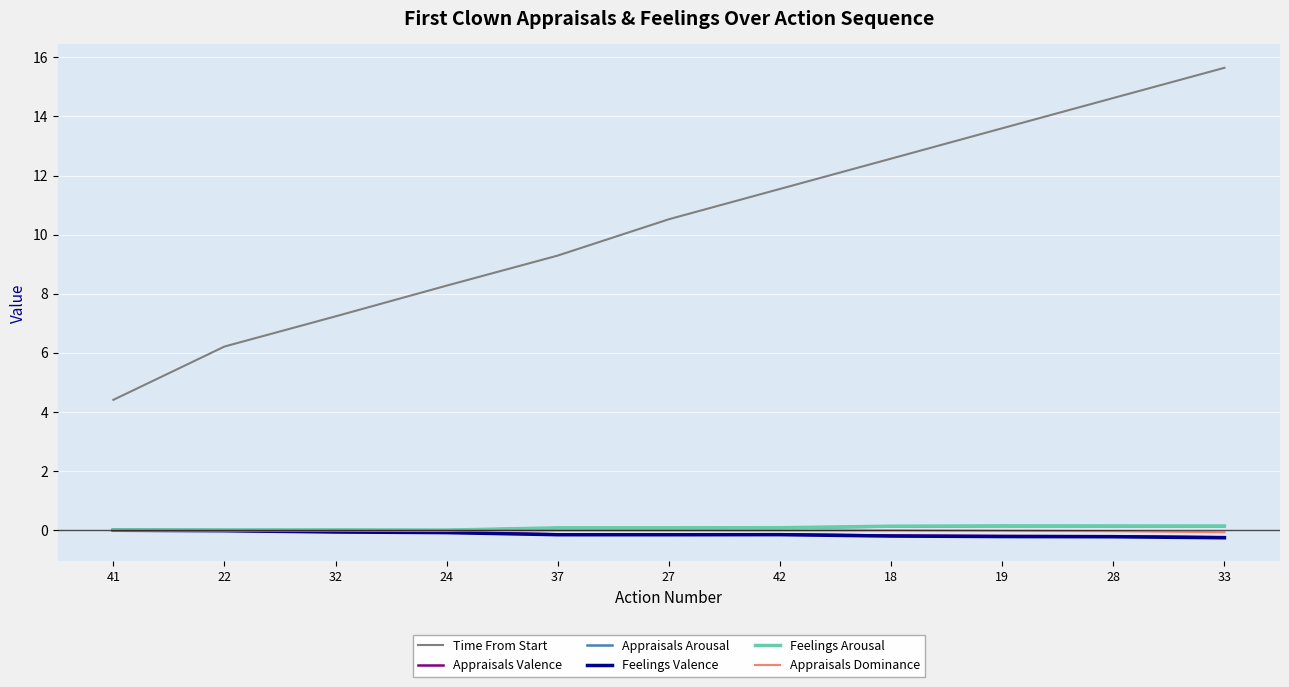

Reading right to left, what are all the values shown in this chart?

Time From Start: 33=15.6	28=14.6	19=13.6	18=12.6	42=11.5	27=10.5	37=9.3	24=8.3	32=7.2	22=6.2	41=4.4
Appraisals Valence: 33=-0.2	28=-0.2	19=-0.2	18=-0.2	42=-0.1	27=-0.1	37=-0.1	24=-0.1	32=-0.1	22=-0.0	41=-0.0
Appraisals Arousal: 33=0.1	28=0.1	19=0.1	18=0.1	42=0.1	27=0.1	37=0.1	24=-0.0	32=0.0	22=0.0	41=0.0
Feelings Valence: 33=-0.3	28=-0.2	19=-0.2	18=-0.2	42=-0.2	27=-0.2	37=-0.2	24=-0.1	32=-0.1	22=-0.0	41=-0.0
Feelings Arousal: 33=0.1	28=0.1	19=0.1	18=0.1	42=0.1	27=0.1	37=0.1	24=-0.0	32=0.0	22=0.0	41=0.0
Appraisals Dominance: 33=-0.1	28=-0.0	19=-0.0	18=-0.0	42=-0.0	27=-0.0	37=-0.0	24=-0.0	32=0.0	22=0.0	41=0.0